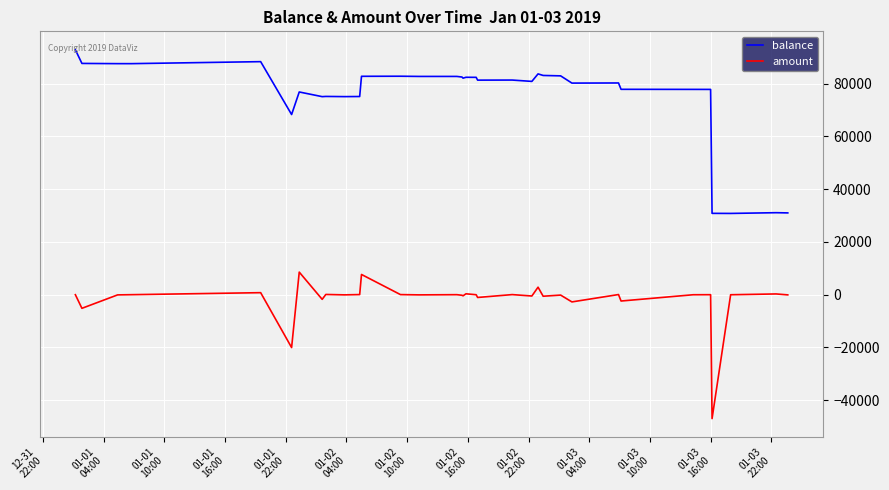

What is the sum of all balance values?

2559713